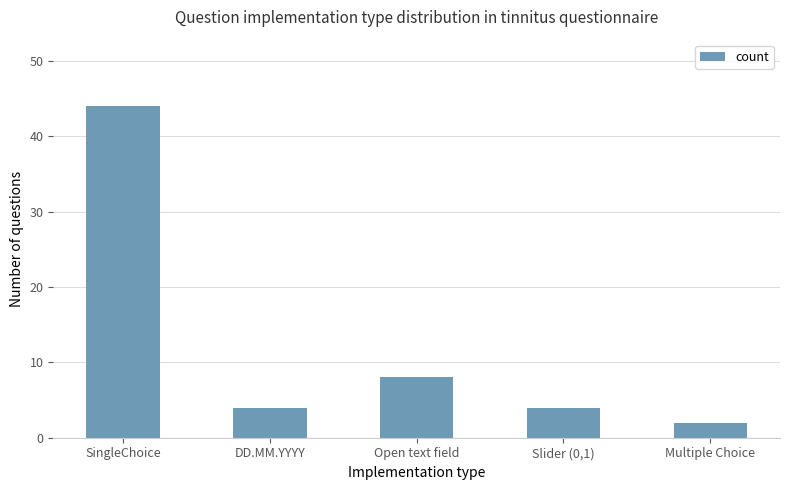

Does the chart contain stacked bars?

No